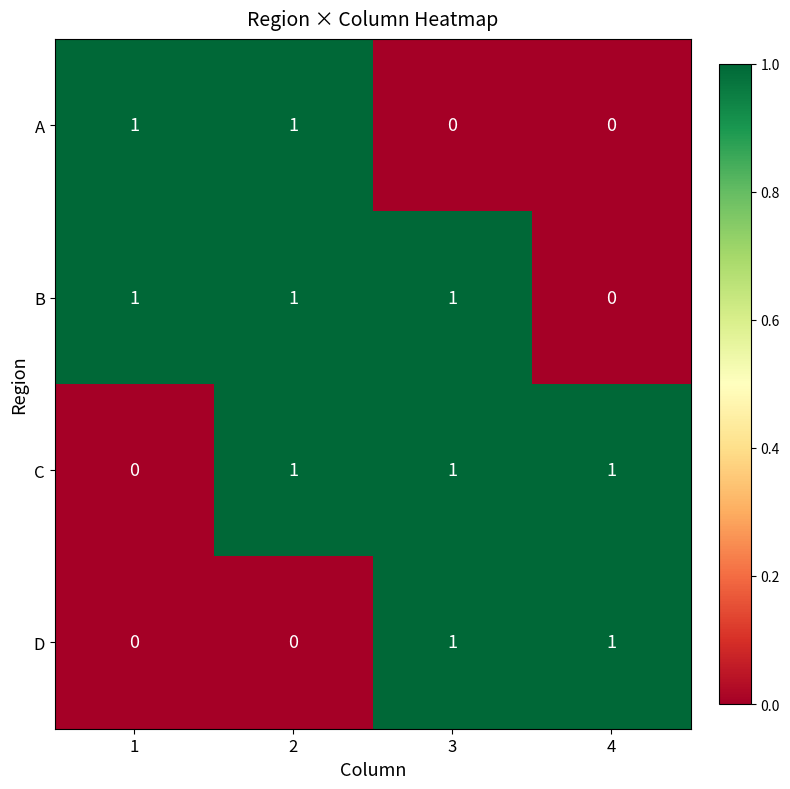

What is the total value across all series at 2?

3